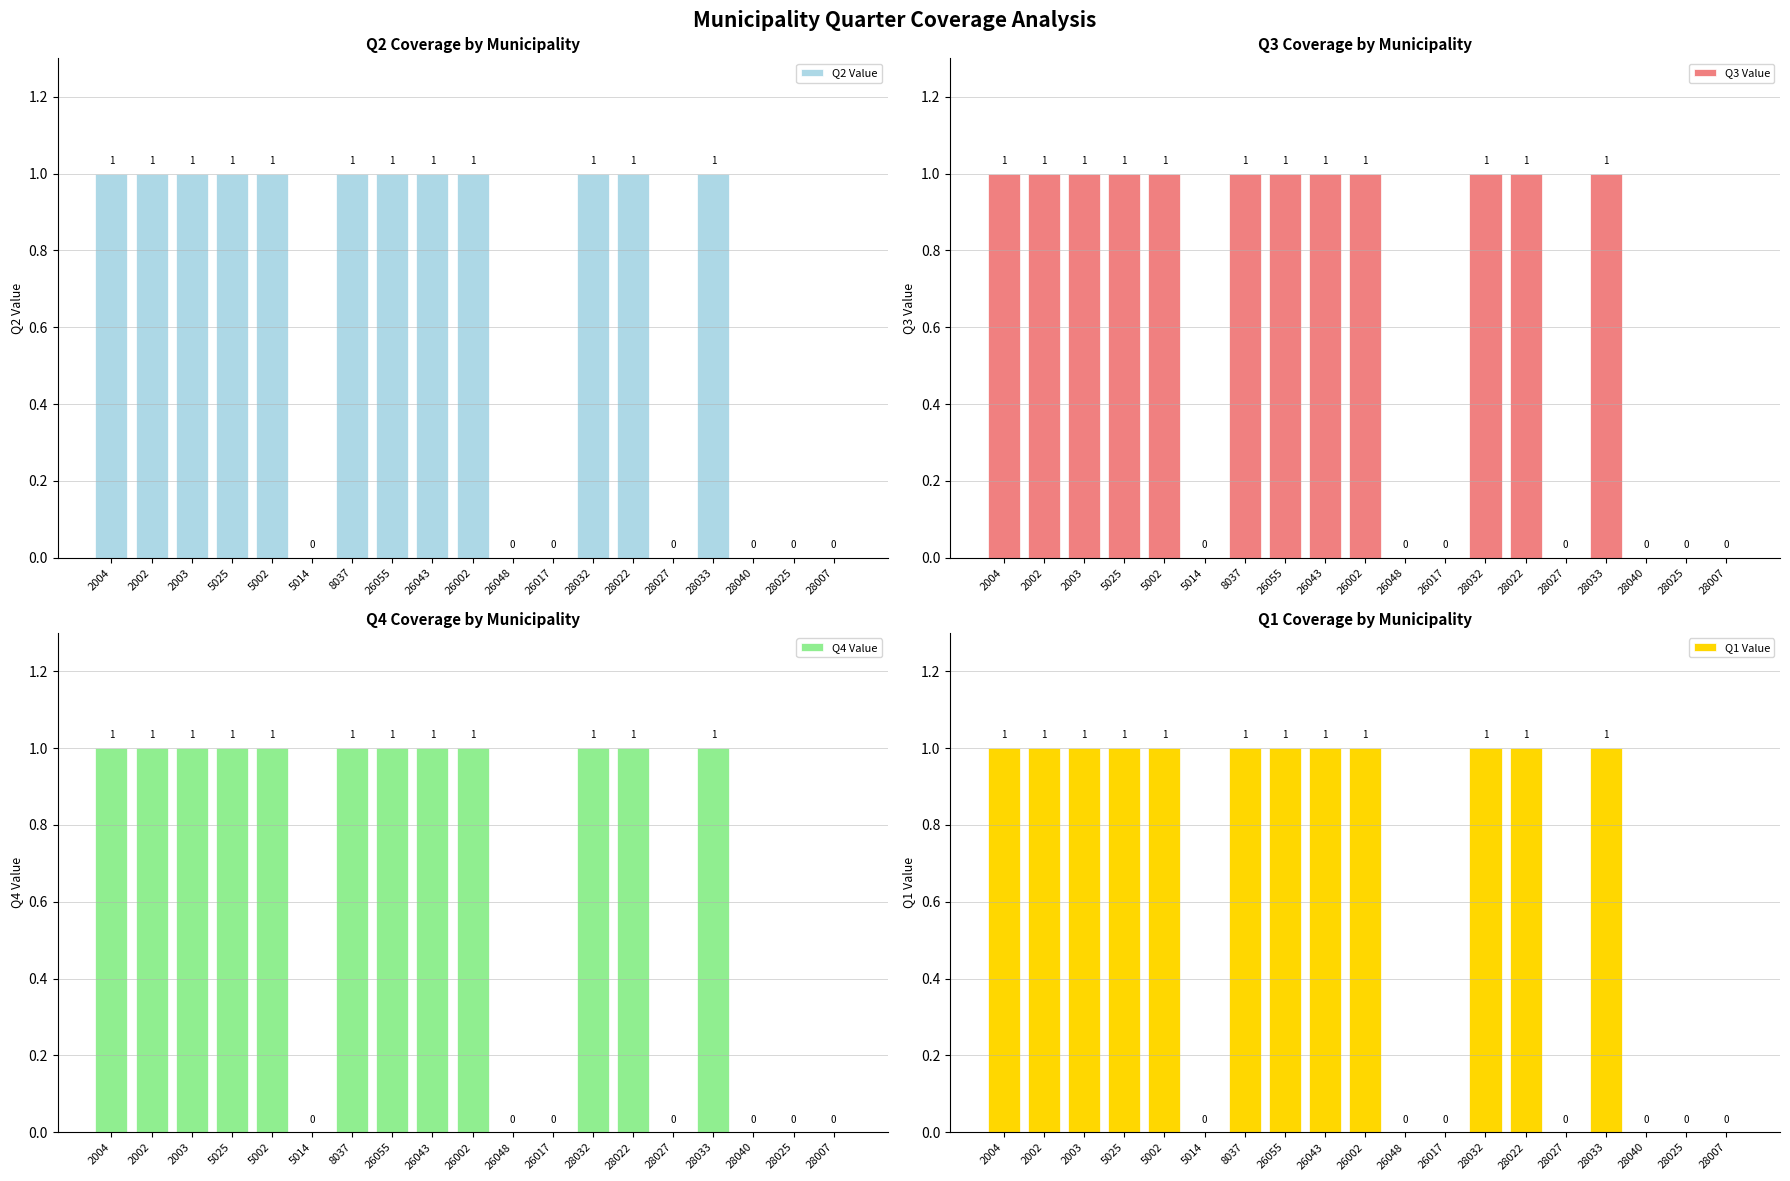

Which has a higher value, 28040 or 28027?

28040